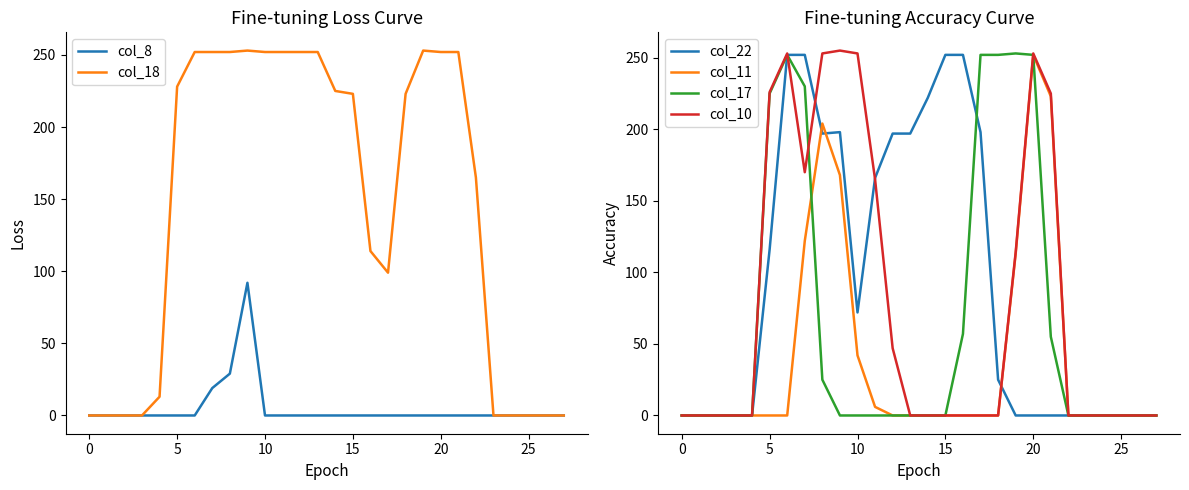

What is the maximum value for col_8?

92